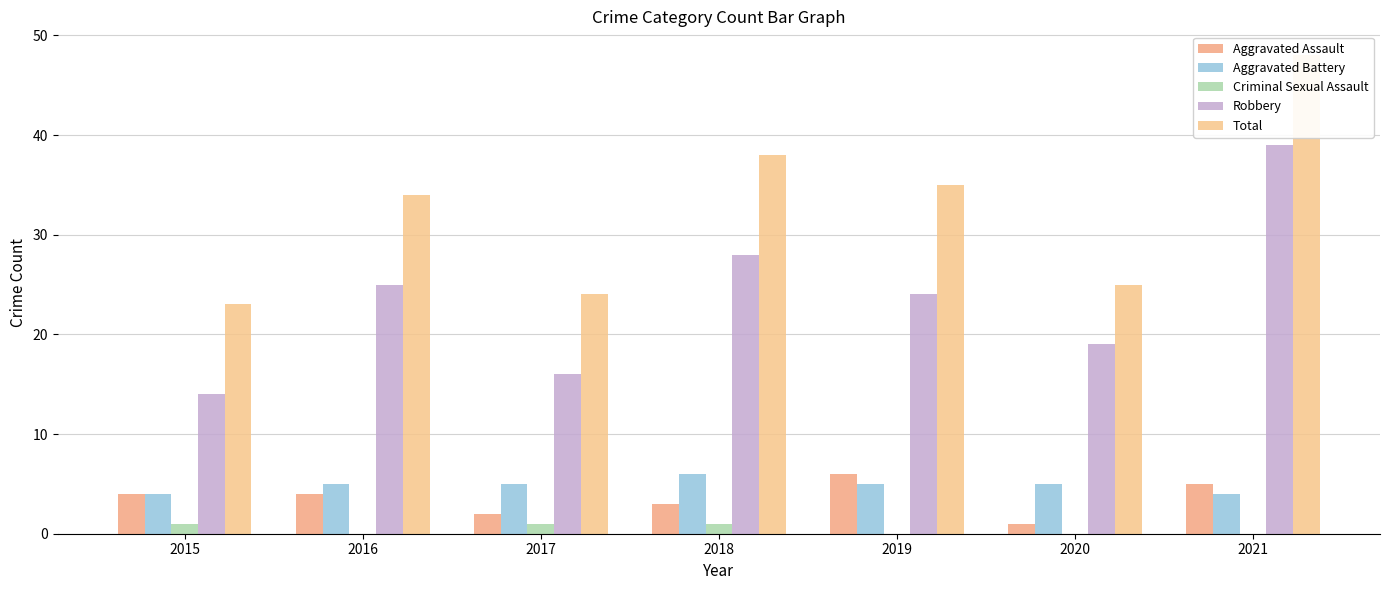

Which has a higher value, 2021 or 2015?

2021